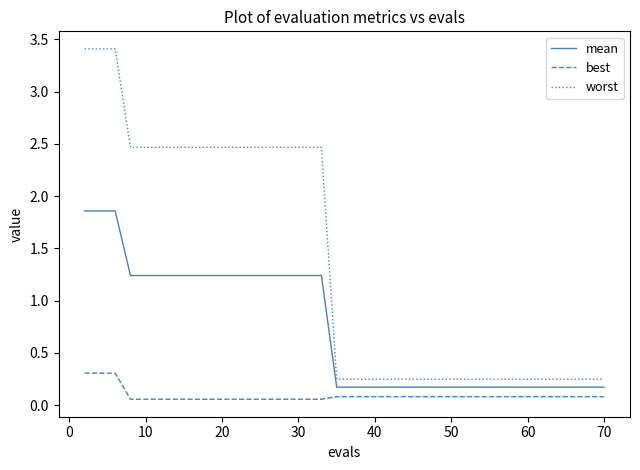

Rank the series by their maximum value, from lowest to highest.

best, mean, worst